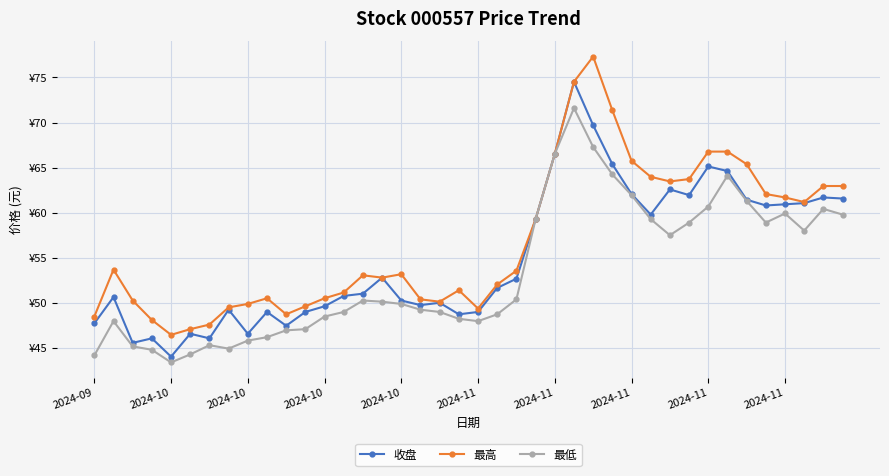

Which category has the lowest value across all series?

2024-10